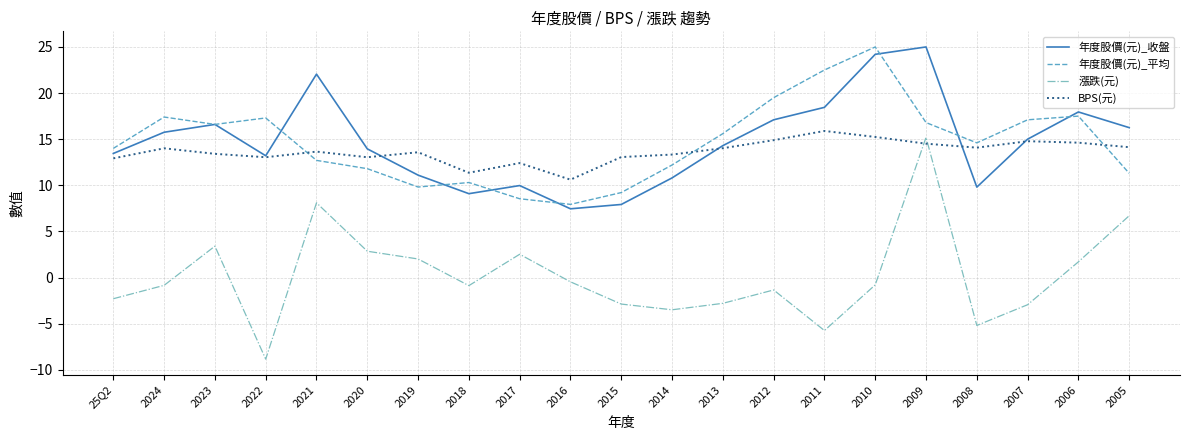

Is the value of 年度股價(元)_收盤 at 2014 greater than the value of BPS(元) at 2022?

No